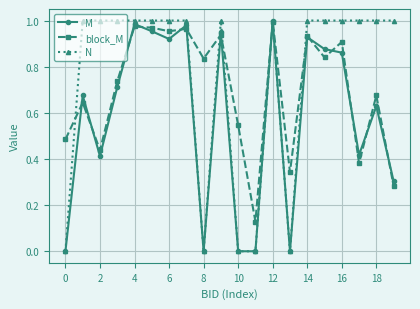

List the series in order of their overall mean, highest first.

N, block_M, M